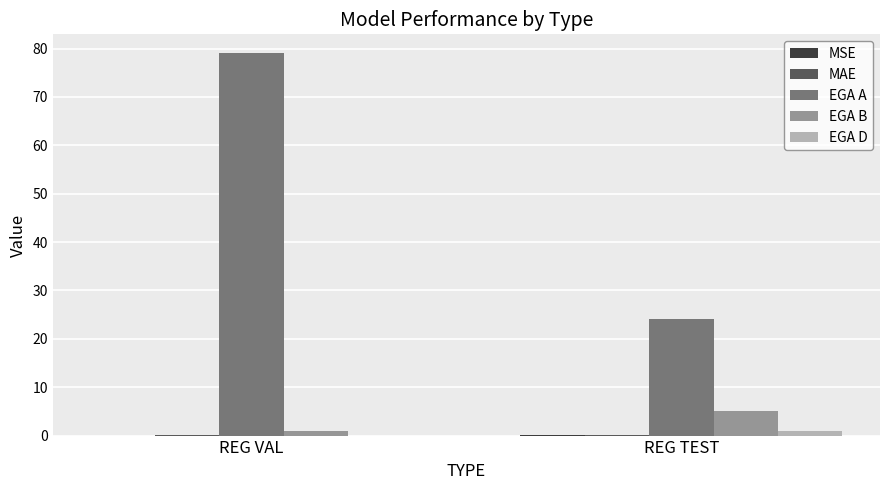

What is the spread (max minus min) of values at REG VAL?

79.0